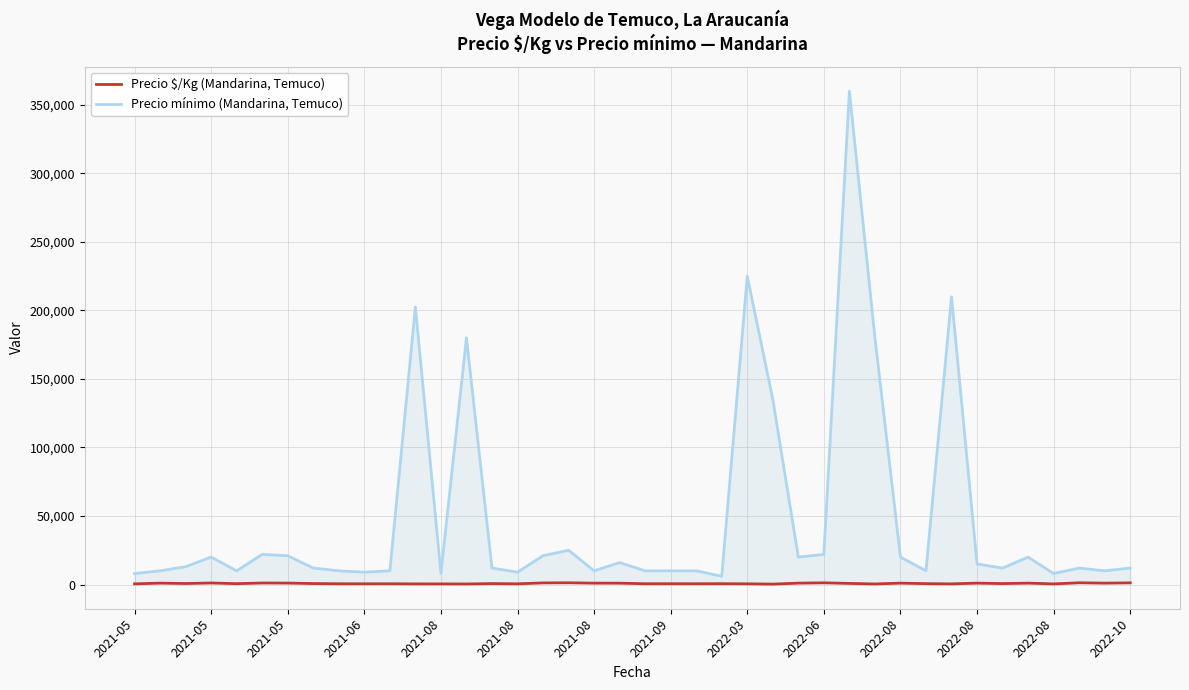

Rank the series at 2022-08 from highest to lowest value.

Precio mínimo (Mandarina, Temuco), Precio $/Kg (Mandarina, Temuco)